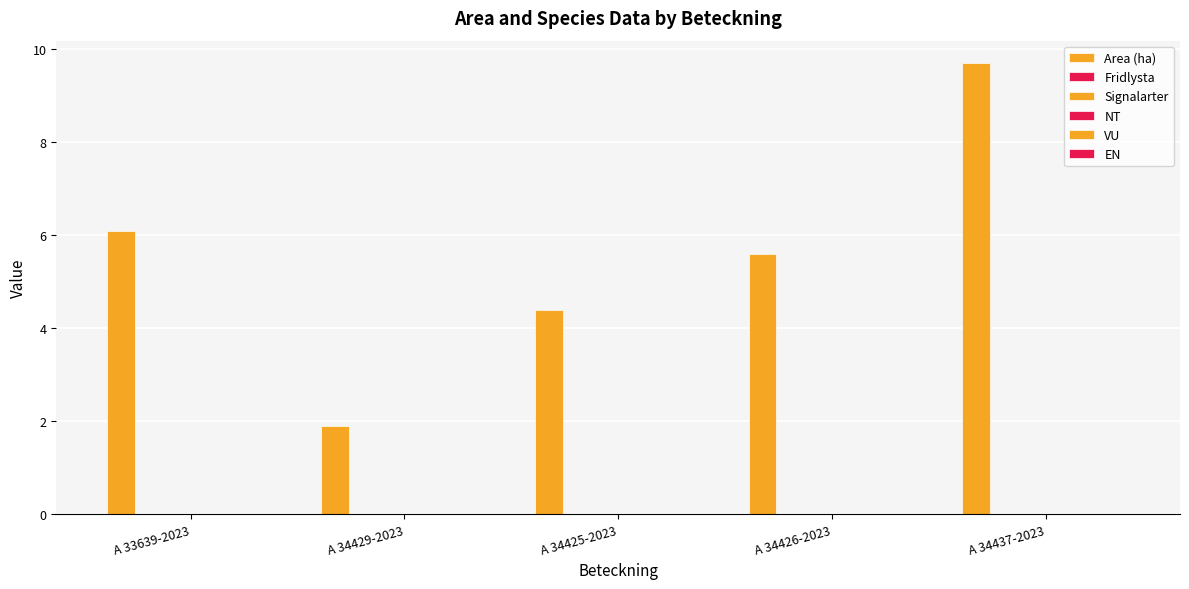

Count the number of categories in the chart.

5